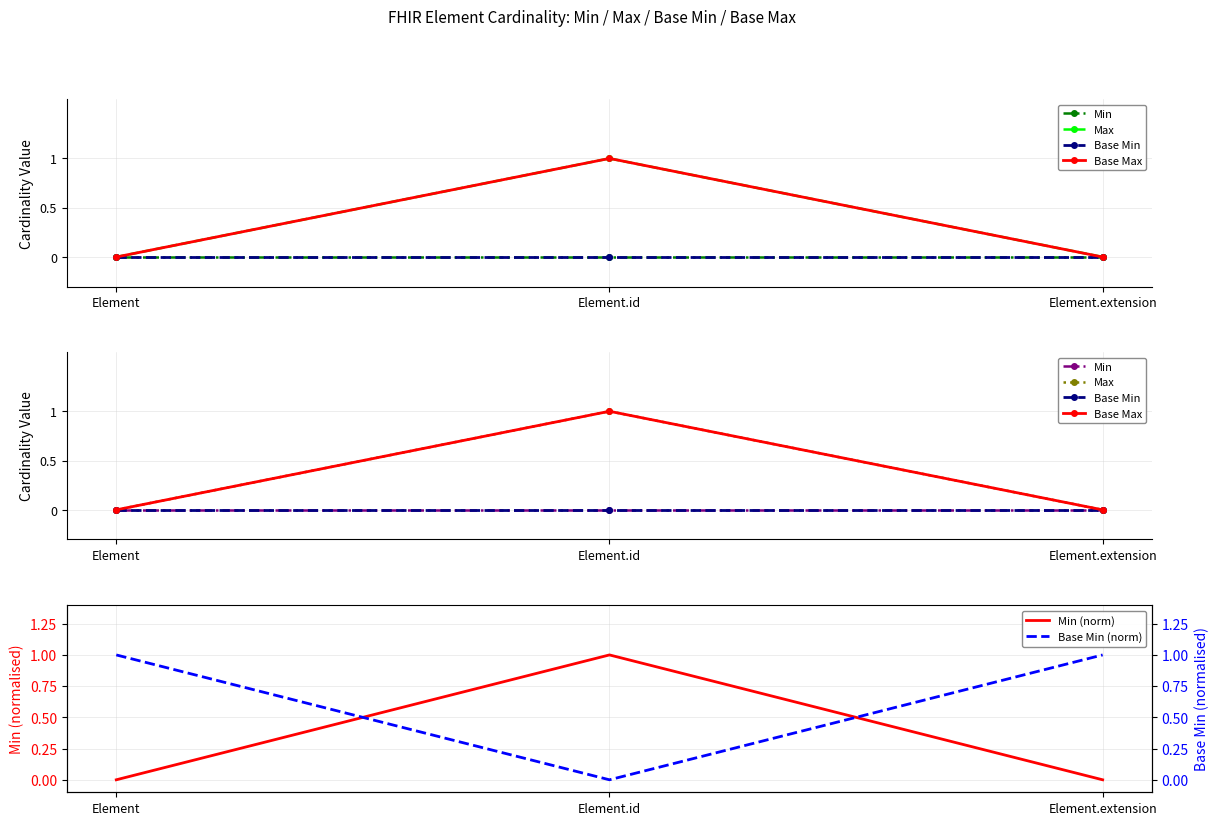

At which label does Base Max reach its peak?

Element.id